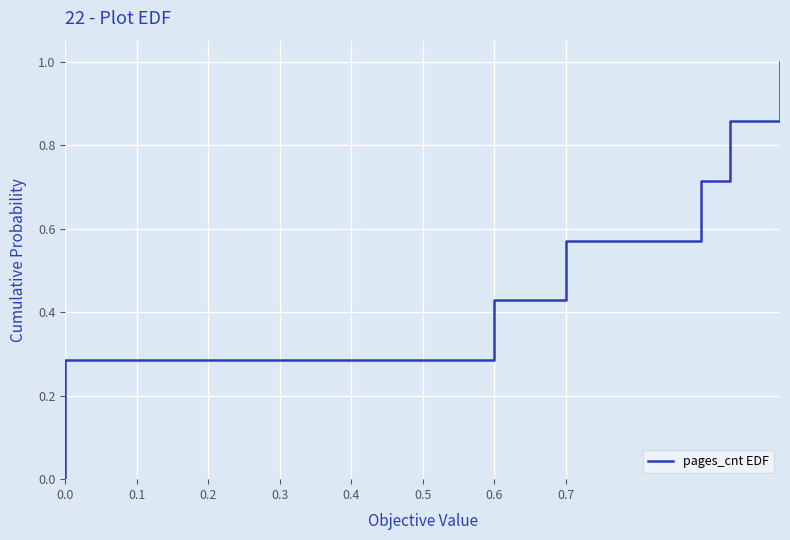

What is the maximum value shown in the chart?

1.0